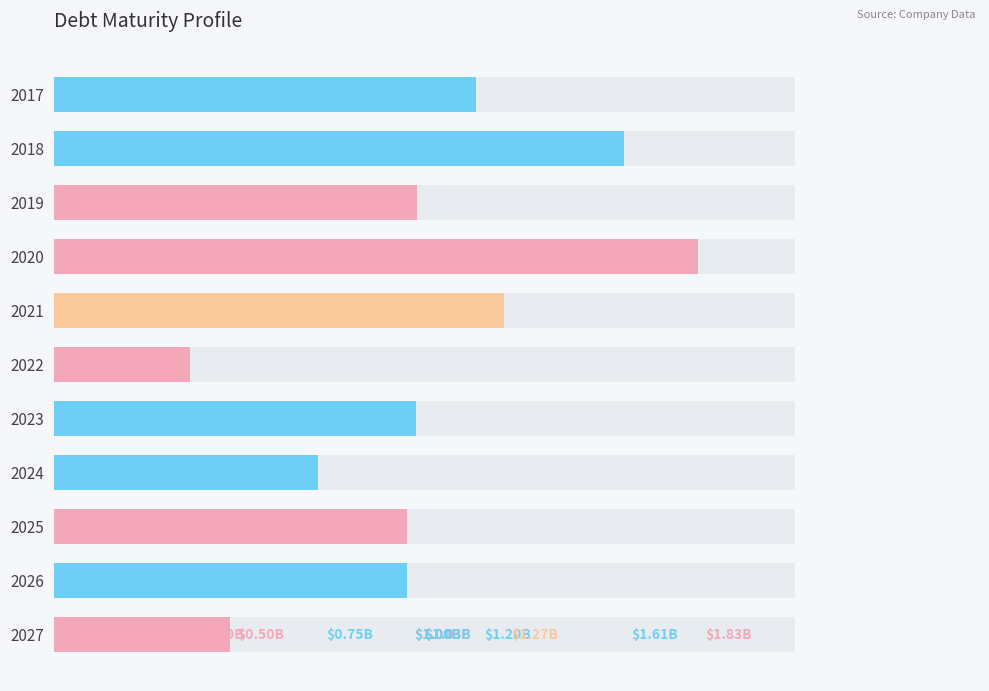

How many bars are there in total?

11